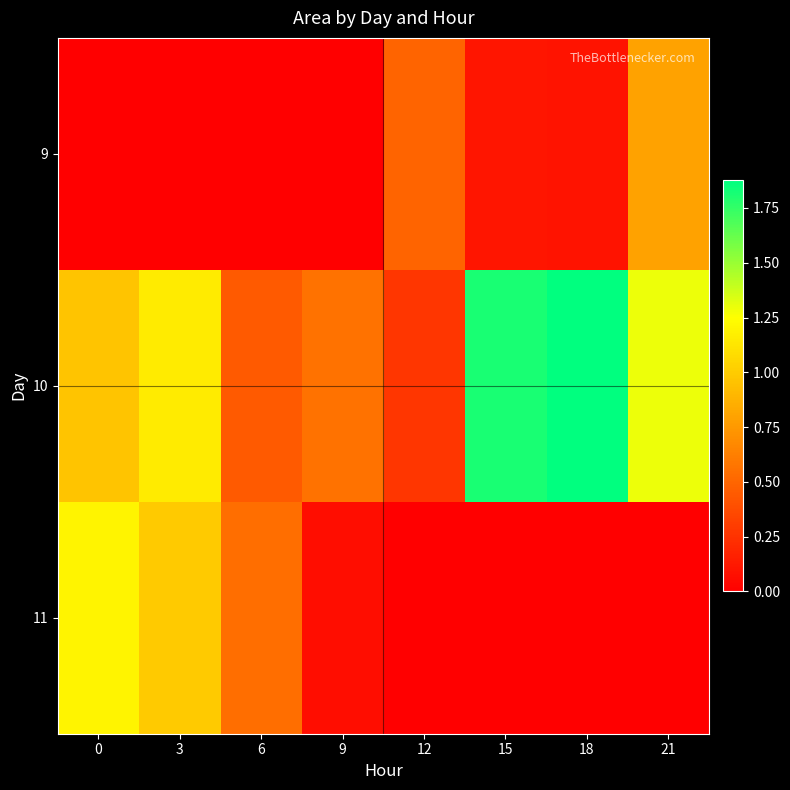

Reading left to right, transcribe all the data shown in this chart.

9: 0=0	3=0	6=0	9=0	12=494375	15=107500	18=101875	21=796250
10: 0=964375	3=1152500	6=446250	9=563125	12=268750	15=1814375	18=1876875	21=1291250
11: 0=1197500	3=994375	6=543750	9=71875	12=0	15=0	18=0	21=0